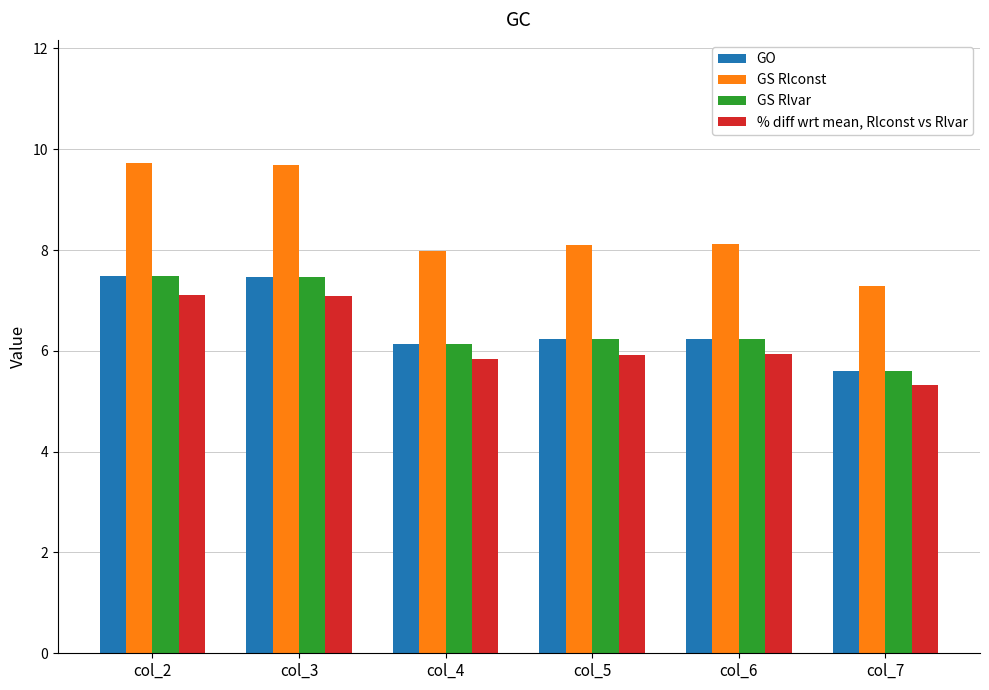

What is the lowest value of the GS Rlconst series?

7.3